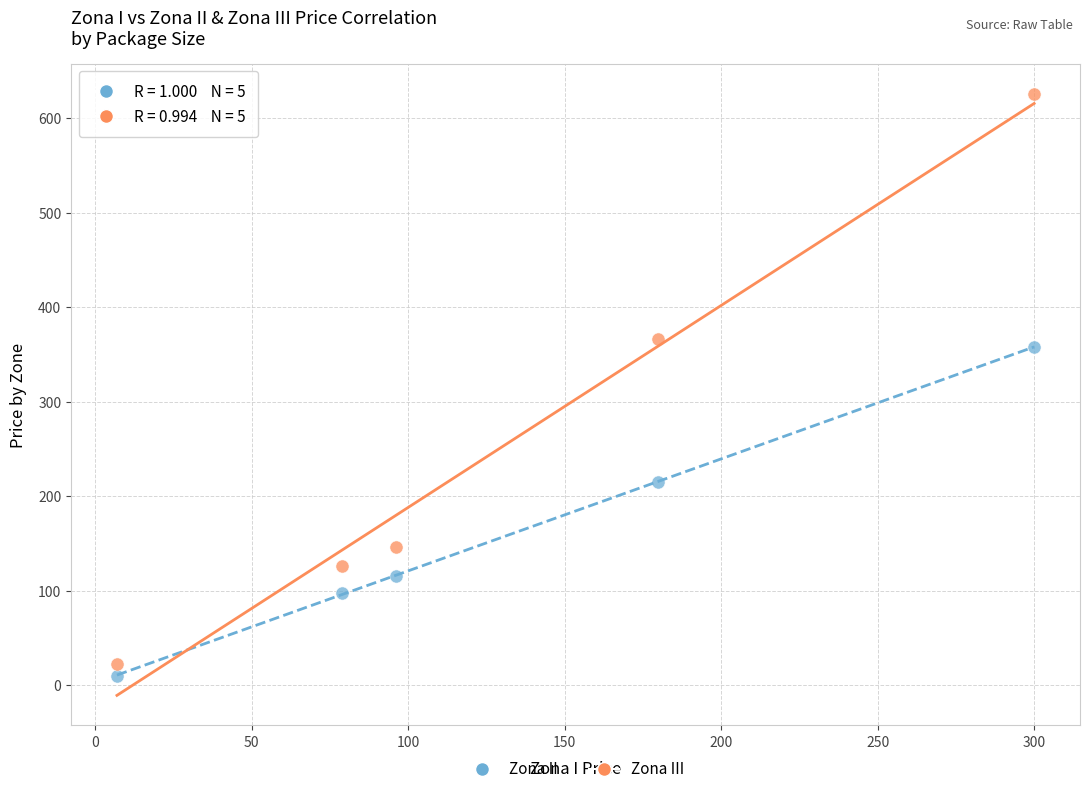

In the Zona III series, what Y value is closest to 324?

366.0